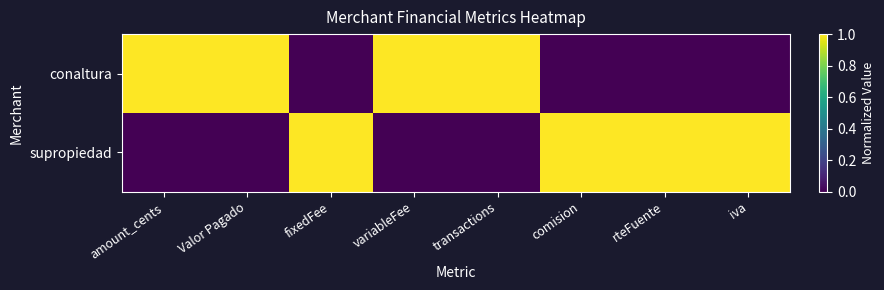

What is the difference between the highest and lowest values at fixedFee?

1